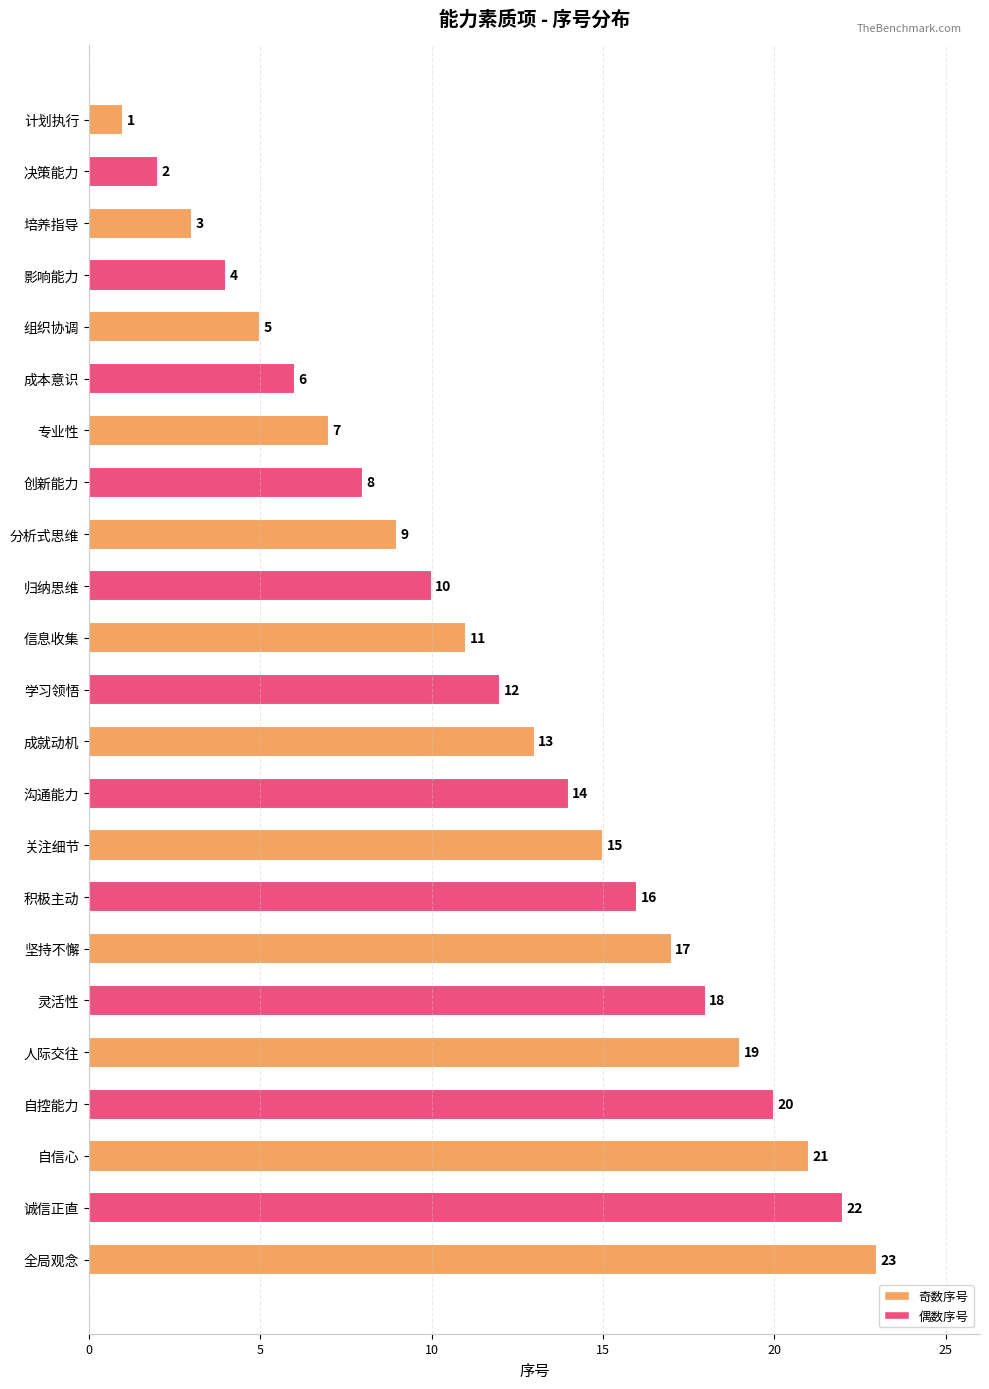

What is the approximate value at 归纳思维?

10